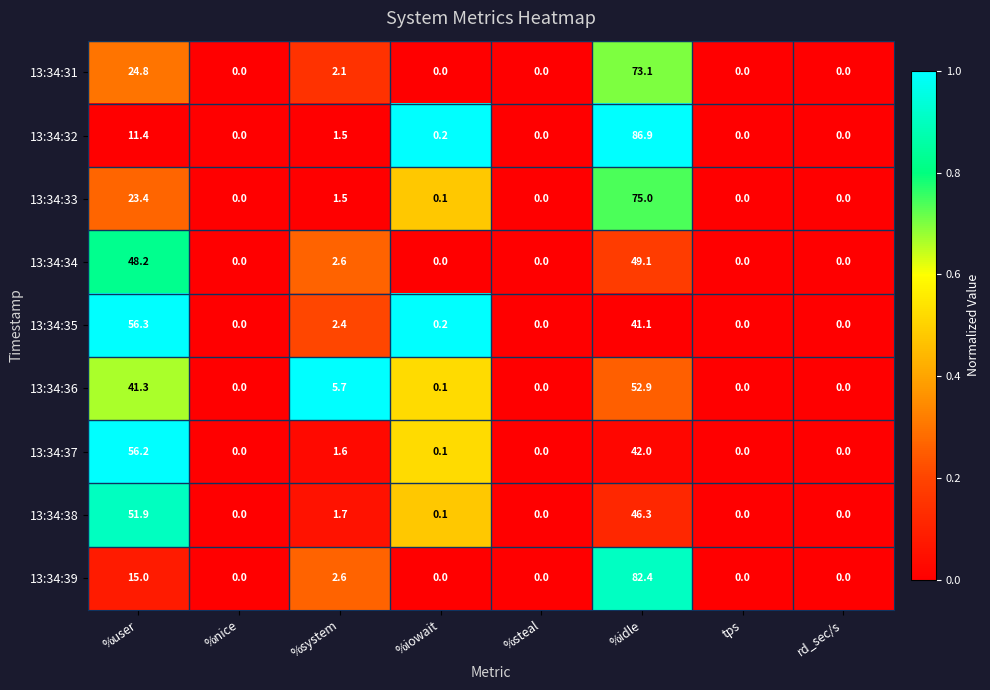

Which category has the highest value in the 13:34:37 series?

%user